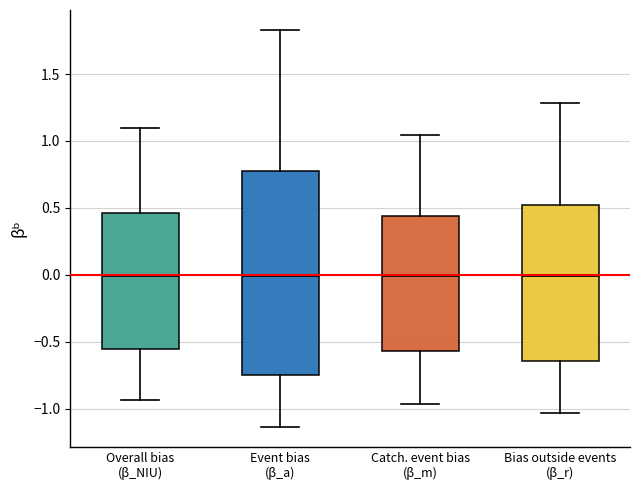

Comparing the boxes themselves (not the whiskers), which one is the tallest?

Event bias (β_a)